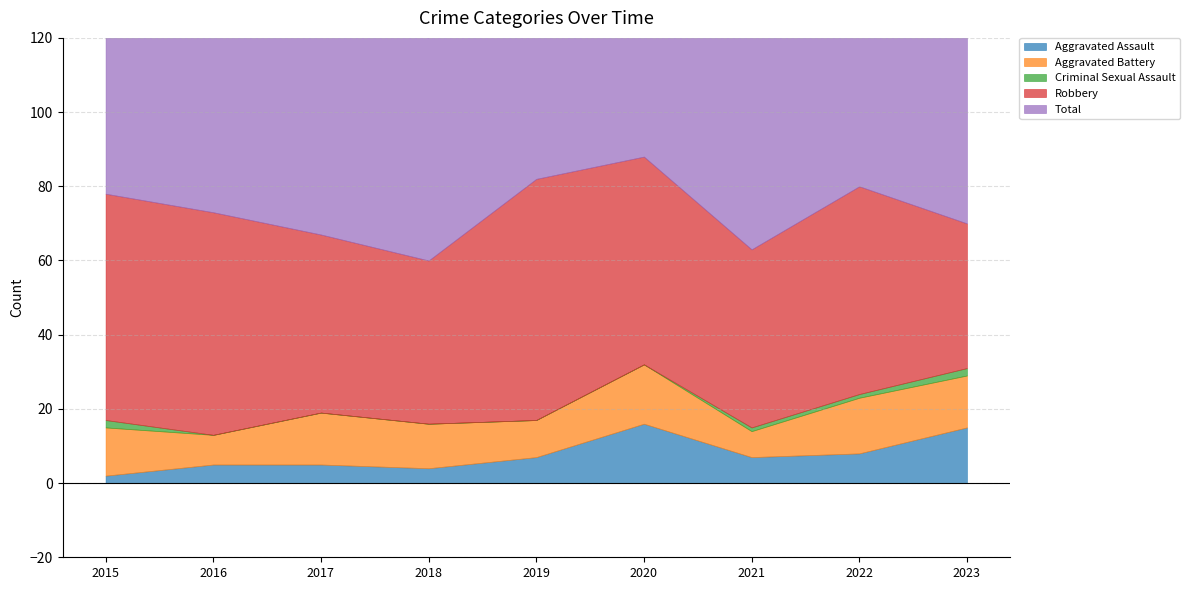

Where does the Total series first go above 73?

2015